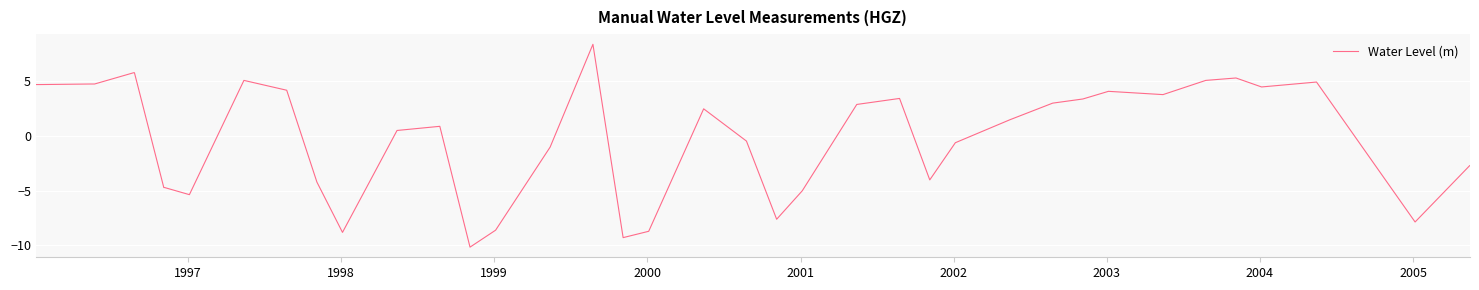

What is the smallest value displayed?

-10.2